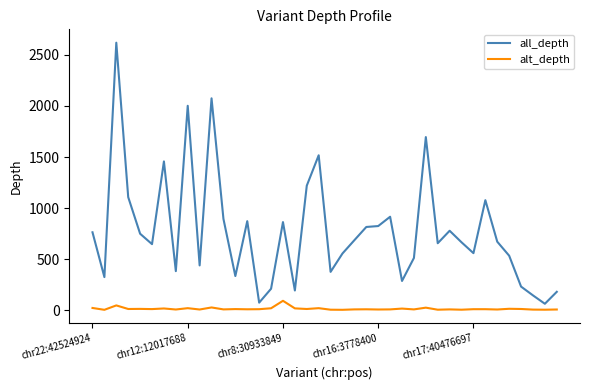

What is the lowest value of the all_depth series?

65